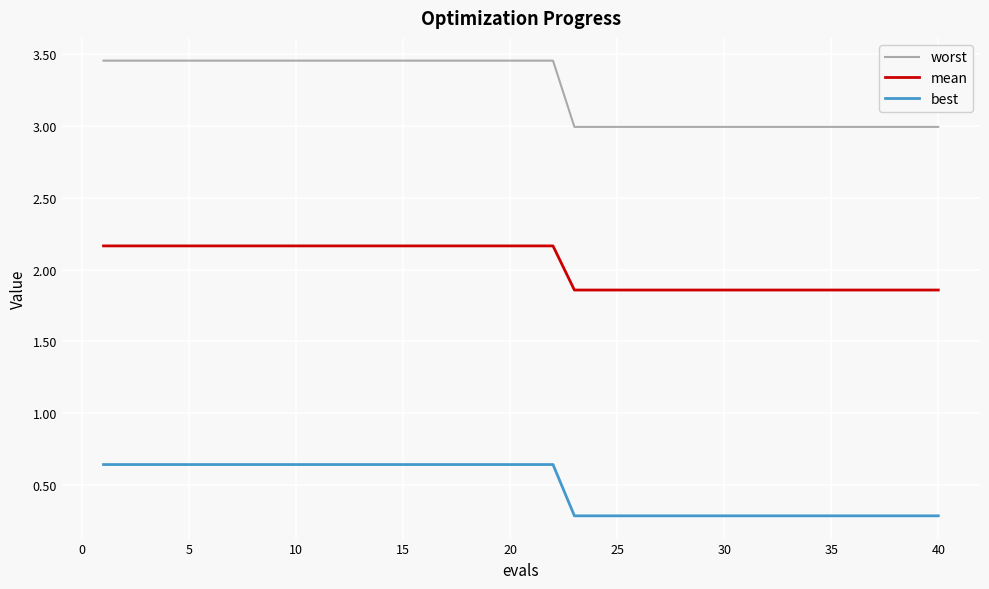

What is the smallest value displayed?

0.3